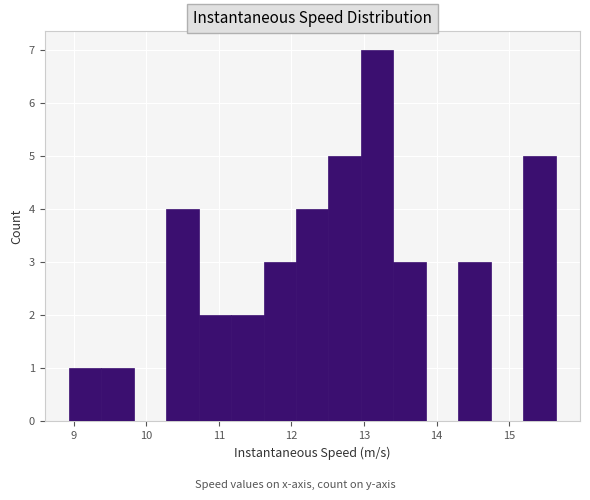

How tall is the bar that spans 11.6 to 12.1 on the x-axis? Neither the bar edges nor the heights are printed on the chart, so give them approximately, as read against the axes.

3